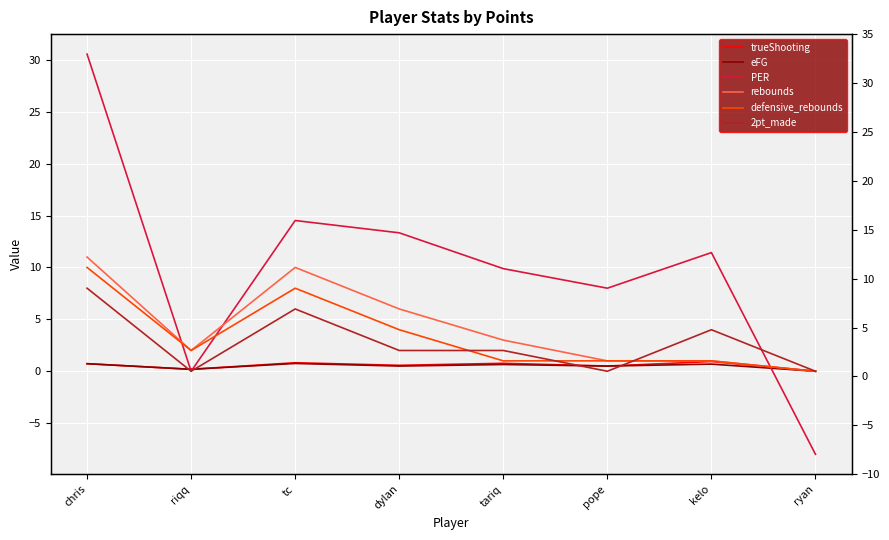

At which category is the sum across all series the highest?

chris